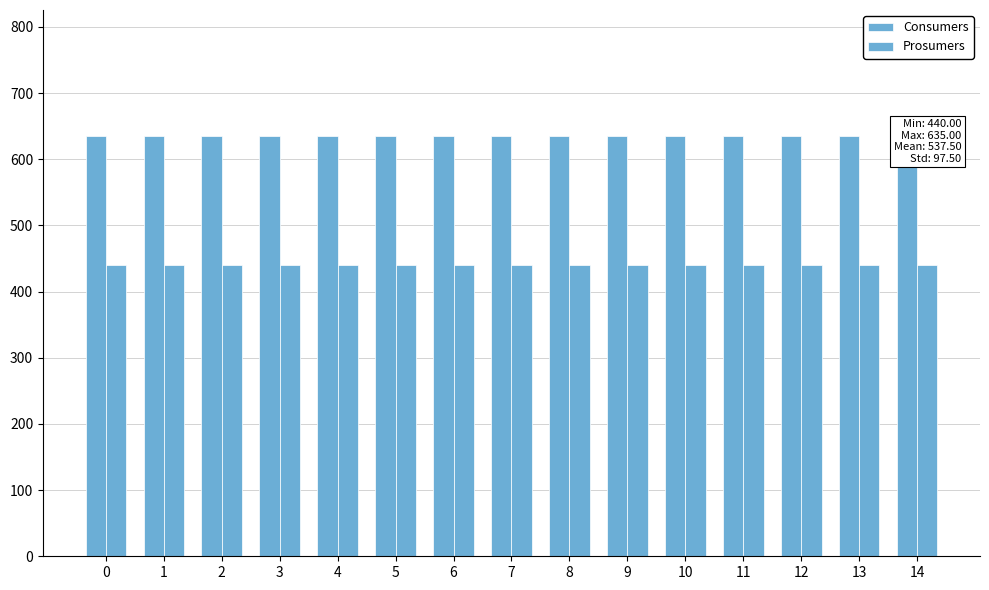

How many bars are there in each group?

2